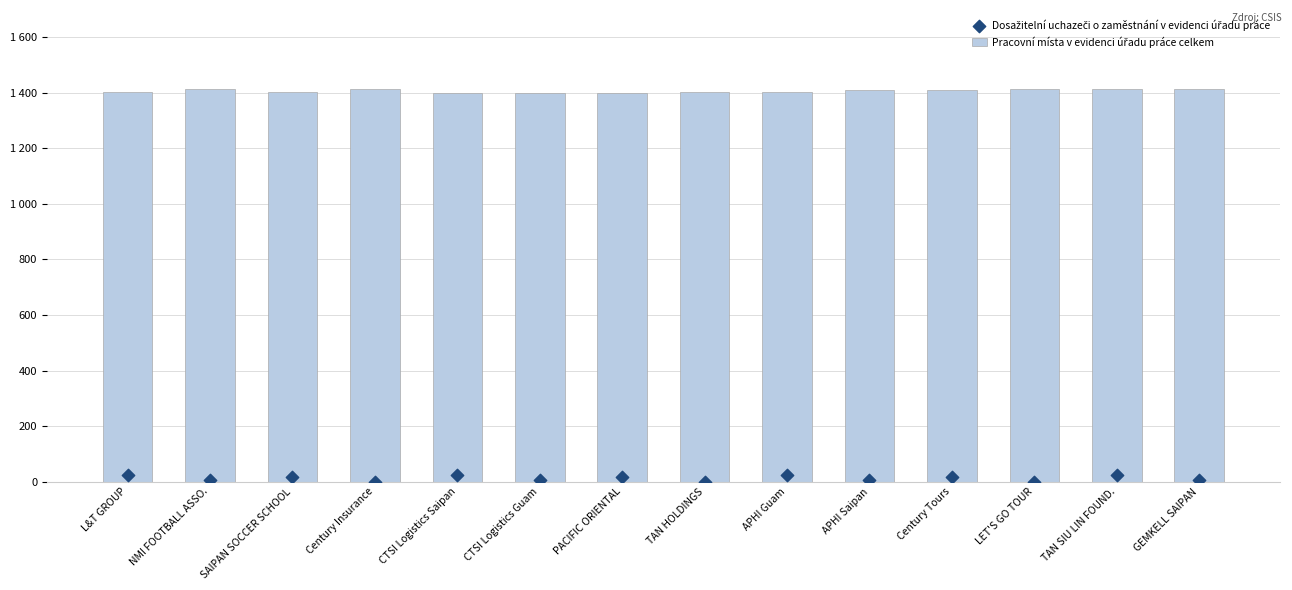

Which series has the largest total across all categories?

Pracovní místa v evidenci úřadu práce celkem